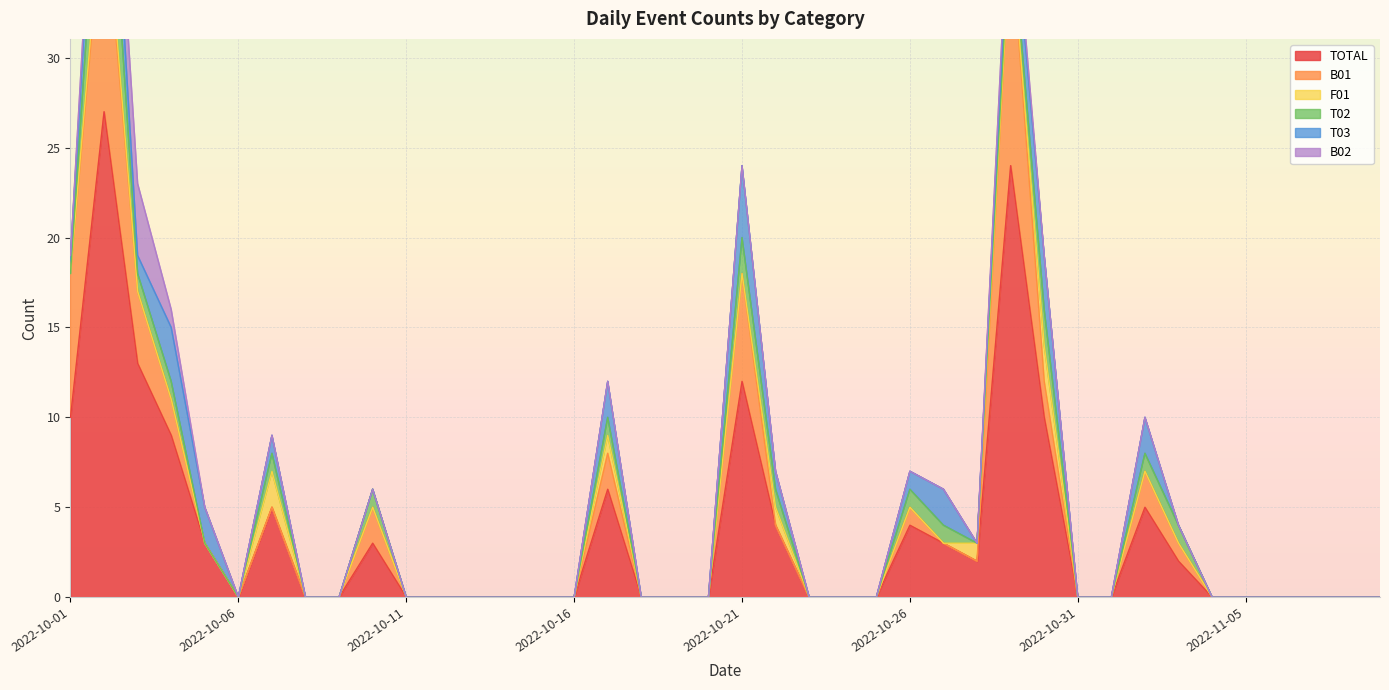

Which has a higher value, 2022-10-02 or 2022-10-19?

2022-10-02